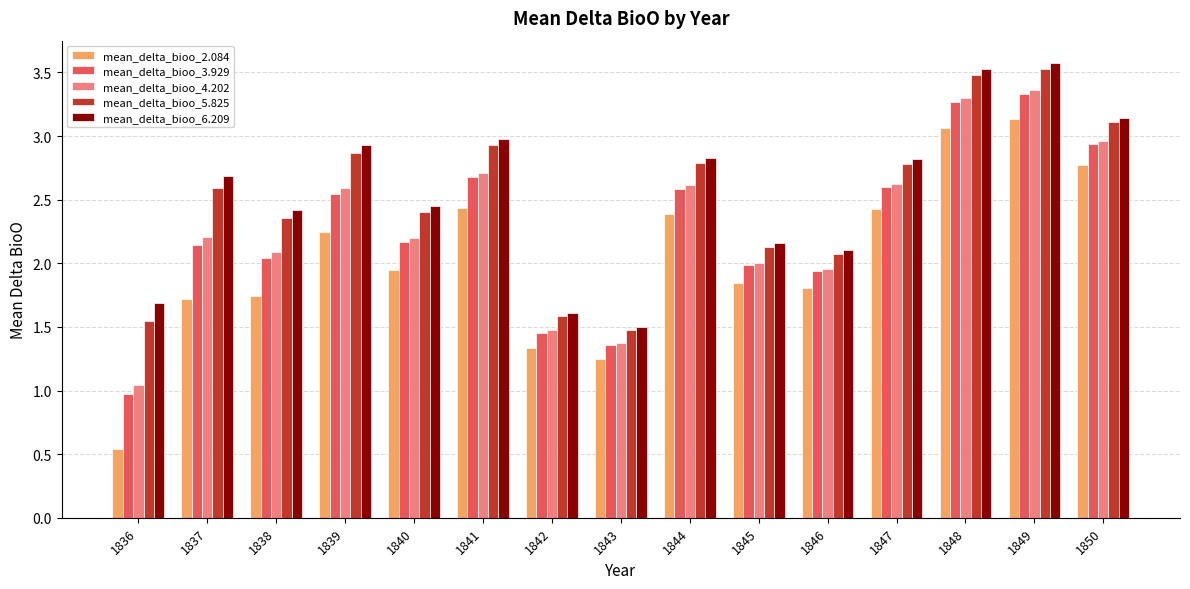

What is the difference between the maximum and minimum values in the mean_delta_bioo_2.084 series?

2.6